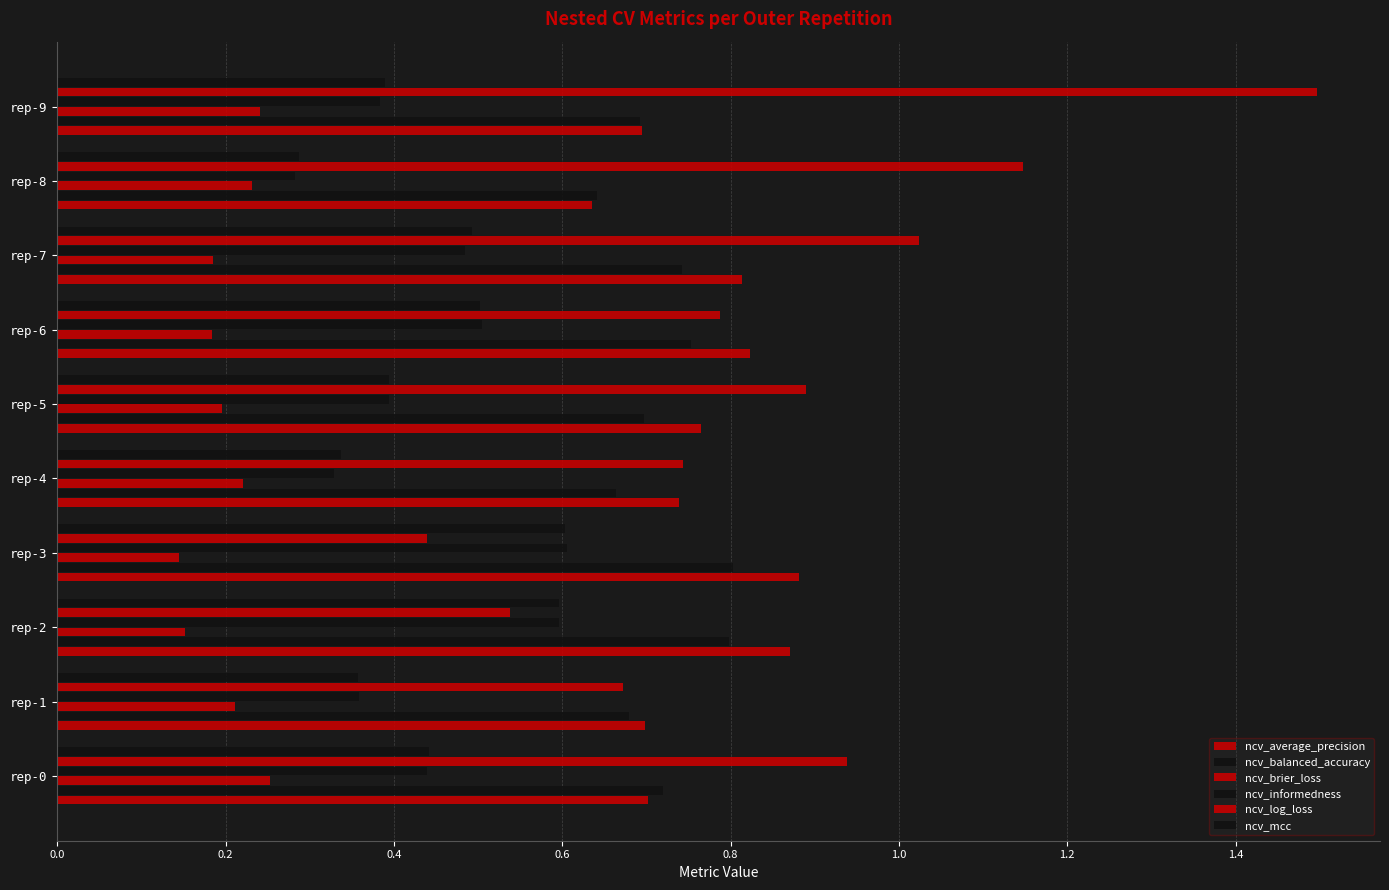

How many data points does each series have?

10